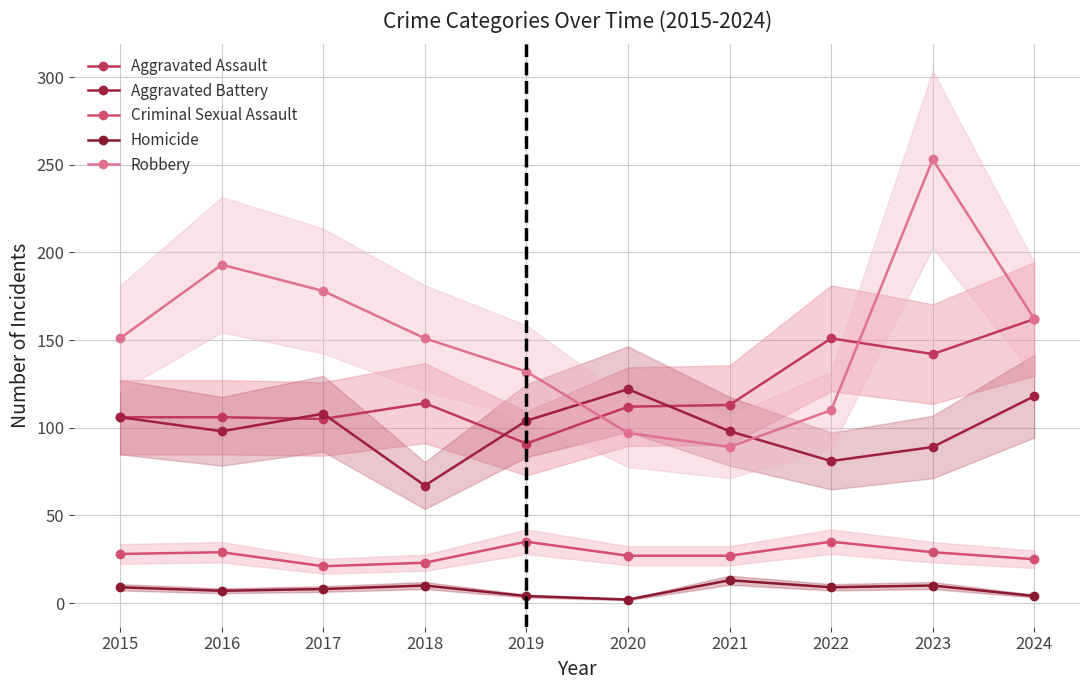

Rank the categories by Aggravated Battery value from highest to lowest.

2020, 2024, 2017, 2015, 2019, 2016, 2021, 2023, 2022, 2018